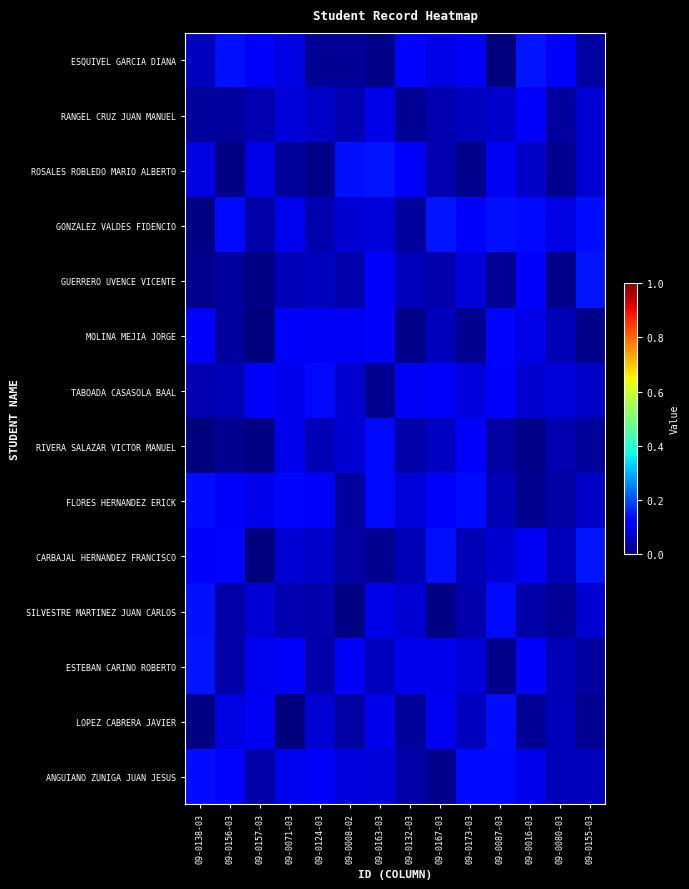

Which has a higher value, 09-0124-03 or 09-0173-03?

09-0173-03